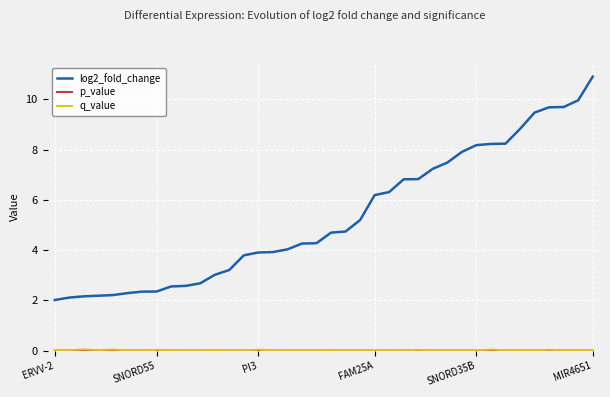

Which series has the largest total across all categories?

log2_fold_change